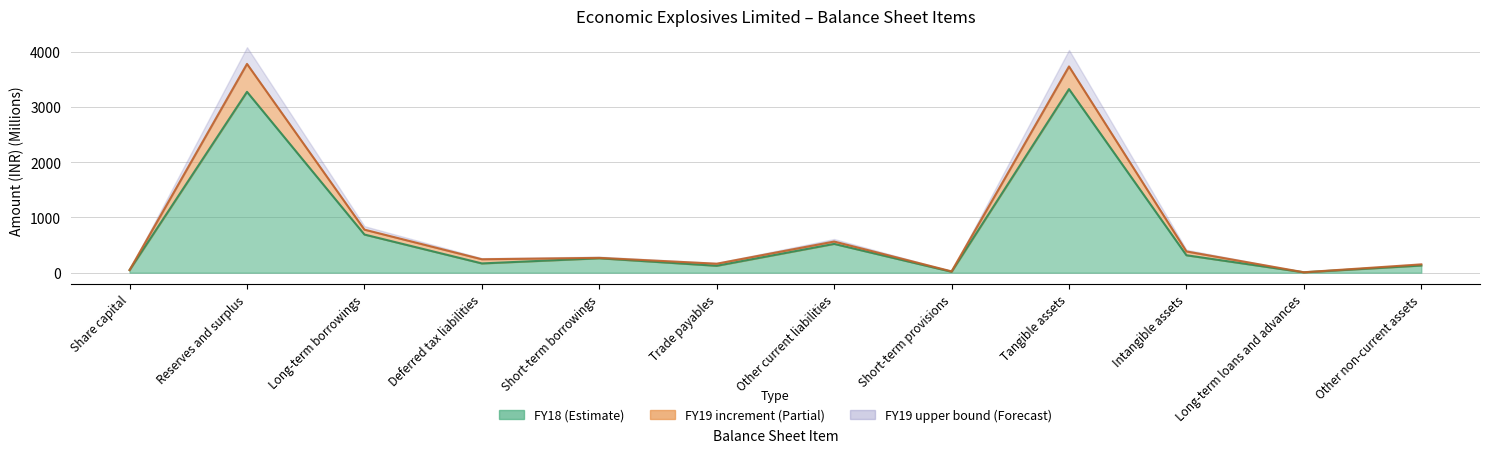

What is the difference between the highest and lowest values at Long-term loans and advances?

0.9